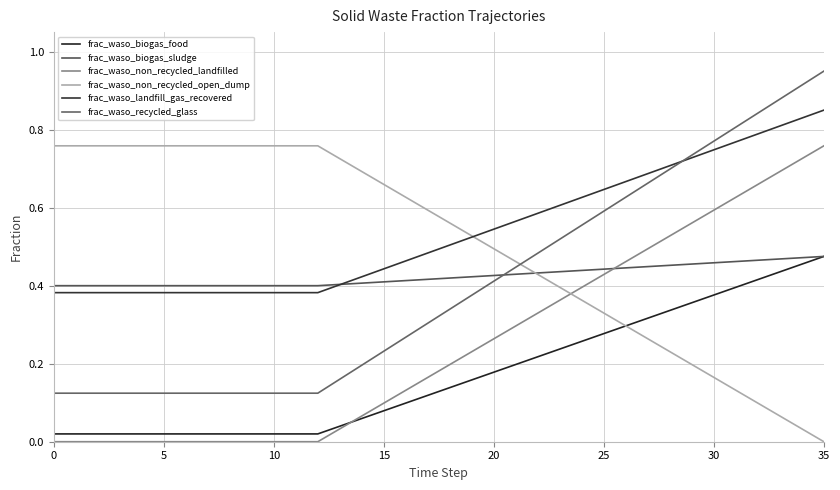

What is the difference between the maximum and second lowest values in the frac_waso_non_recycled_landfilled series?

0.8